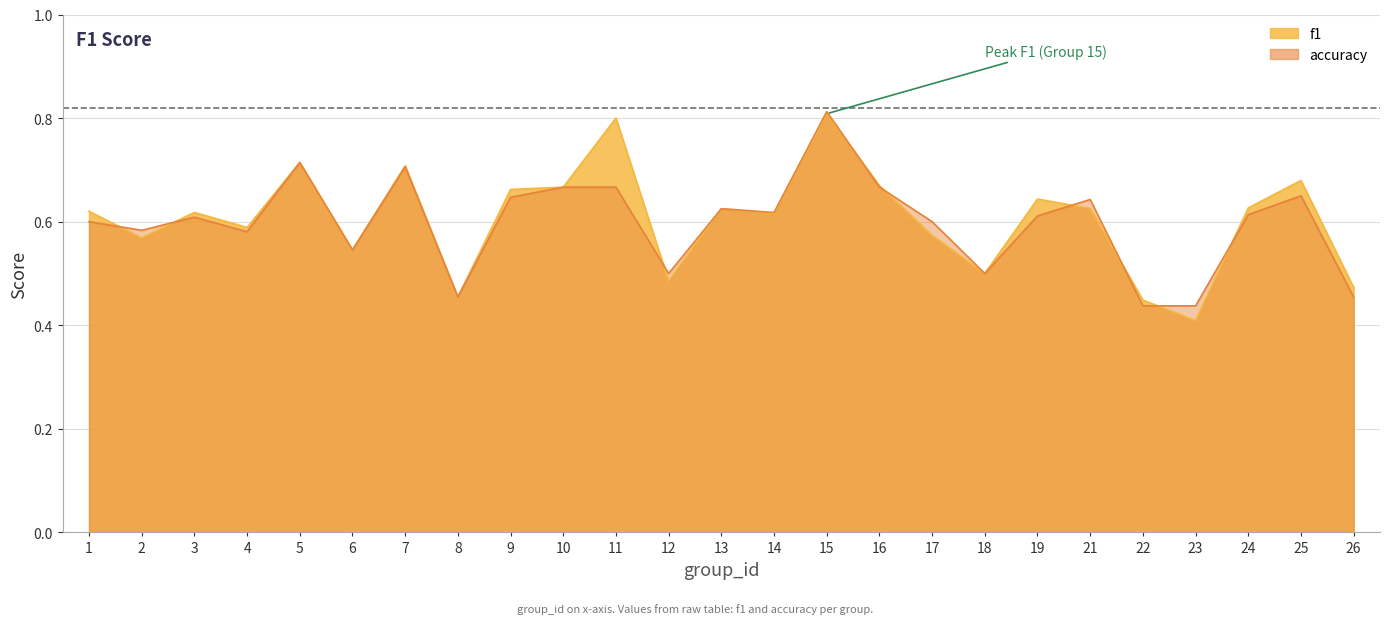

The value of accuracy at 25 is 1.1. True or false?

False